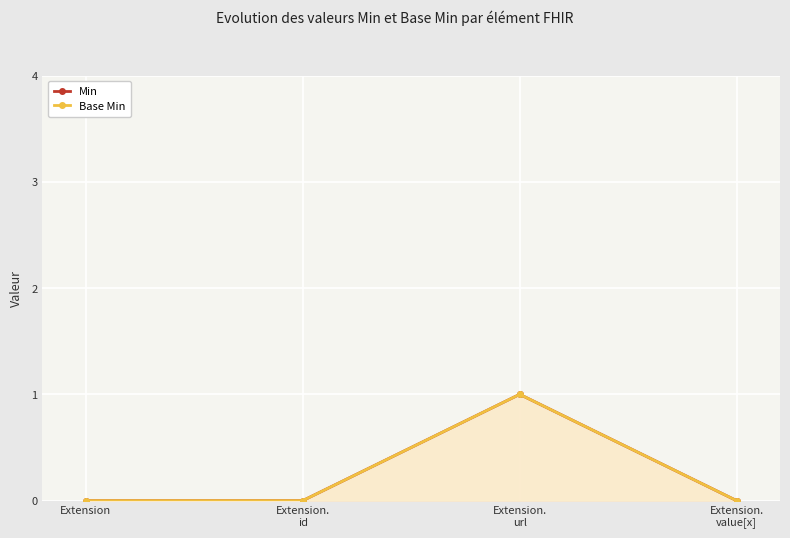

What is the total value across all series at Extension.
url?

2